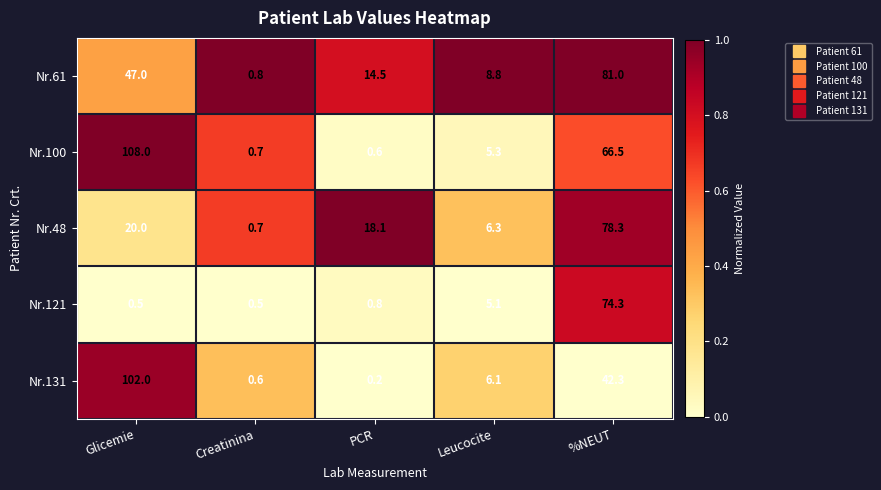

Reading left to right, transcribe all the data shown in this chart.

Nr.61: Glicemie=47.0	Creatinina=0.8	PCR=14.5	Leucocite=8.8	%NEUT=81.0
Nr.100: Glicemie=108.0	Creatinina=0.7	PCR=0.6	Leucocite=5.3	%NEUT=66.5
Nr.48: Glicemie=20.0	Creatinina=0.7	PCR=18.1	Leucocite=6.3	%NEUT=78.3
Nr.121: Glicemie=0.5	Creatinina=0.5	PCR=0.8	Leucocite=5.1	%NEUT=74.3
Nr.131: Glicemie=102.0	Creatinina=0.6	PCR=0.2	Leucocite=6.1	%NEUT=42.3